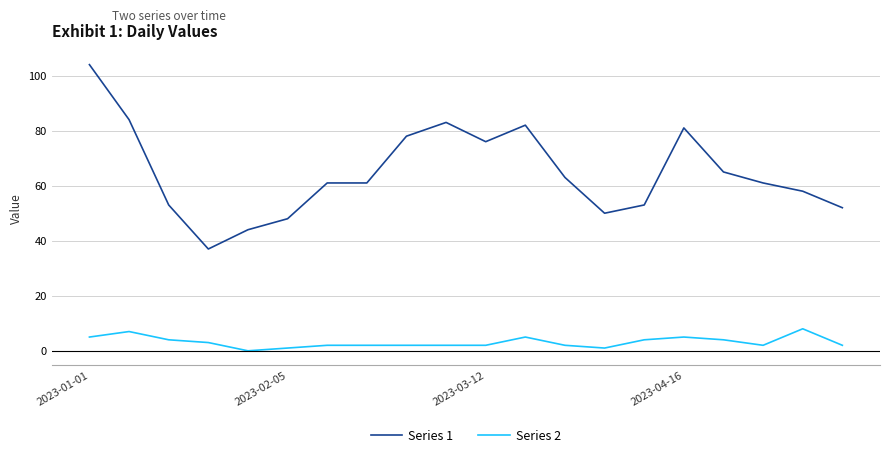

How many lines are shown in the chart?

2